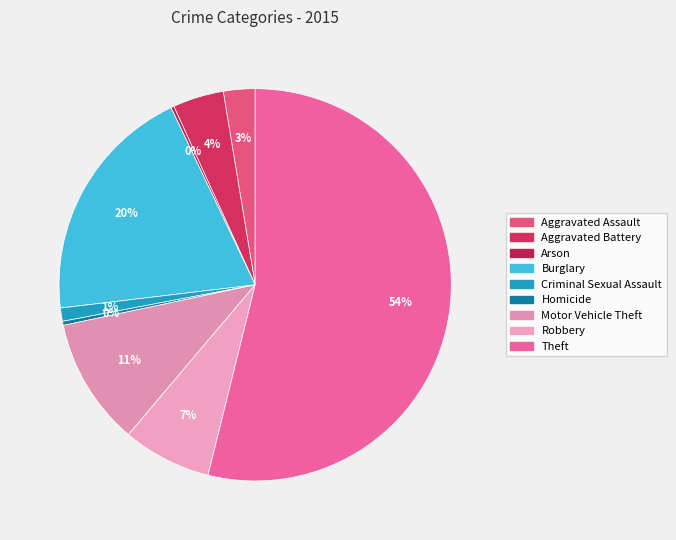

What is the ratio of the value at Aggravated Battery to the value at Criminal Sexual Assault?

3.8